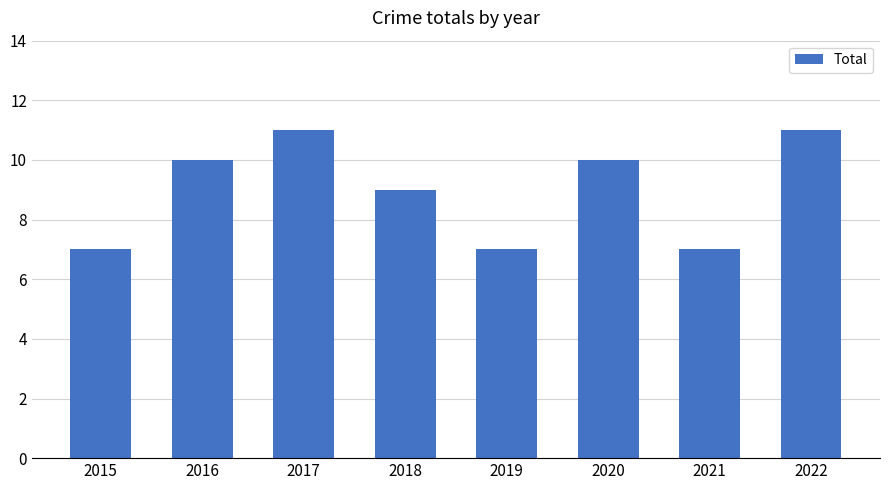

Where is the data nearest to the value 9?

2018